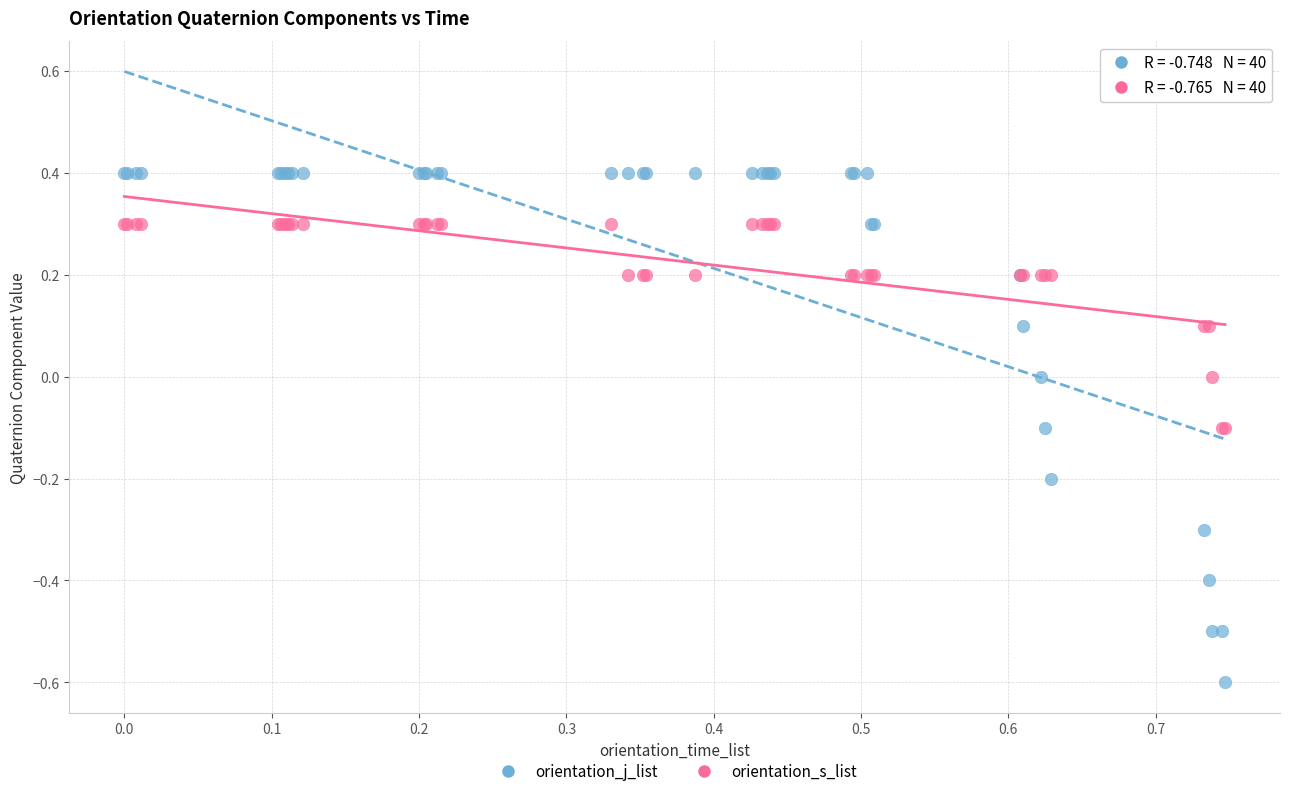

What is the X range (max minus min) for the scatter plot?

0.7